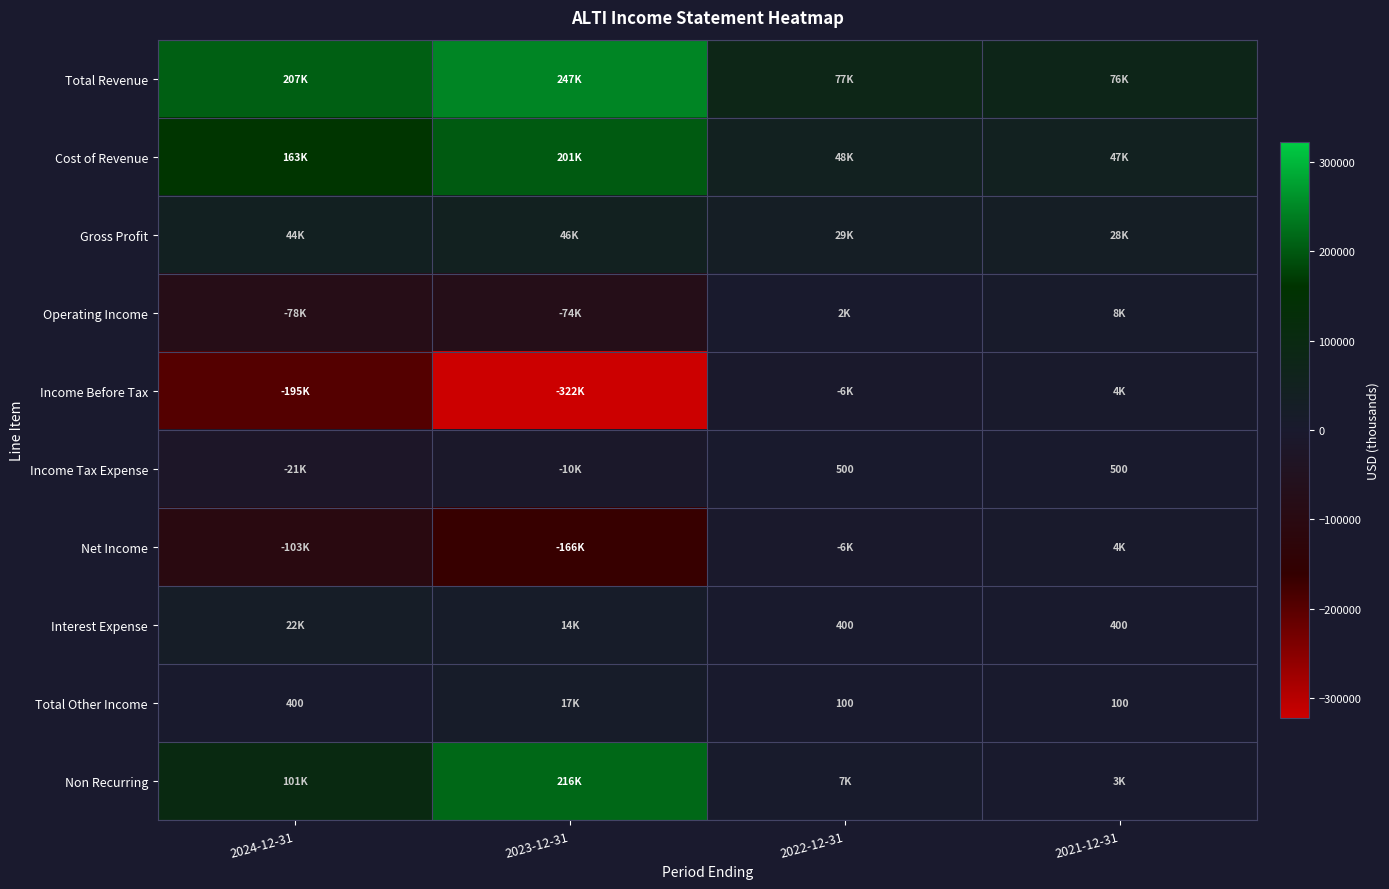

What is the sum of the Total Other Income values at 2024-12-31 and 2021-12-31?

500